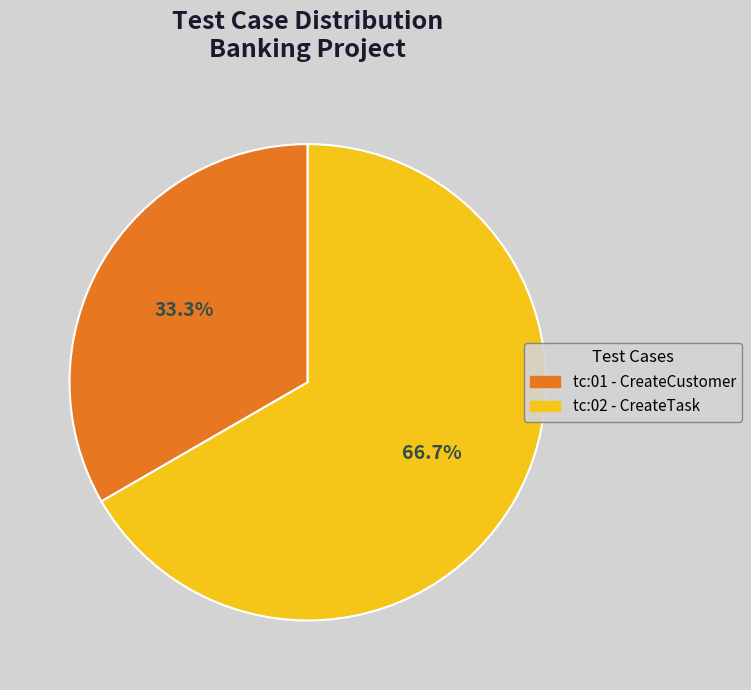

Which category has the smallest portion of the pie?

tc:01